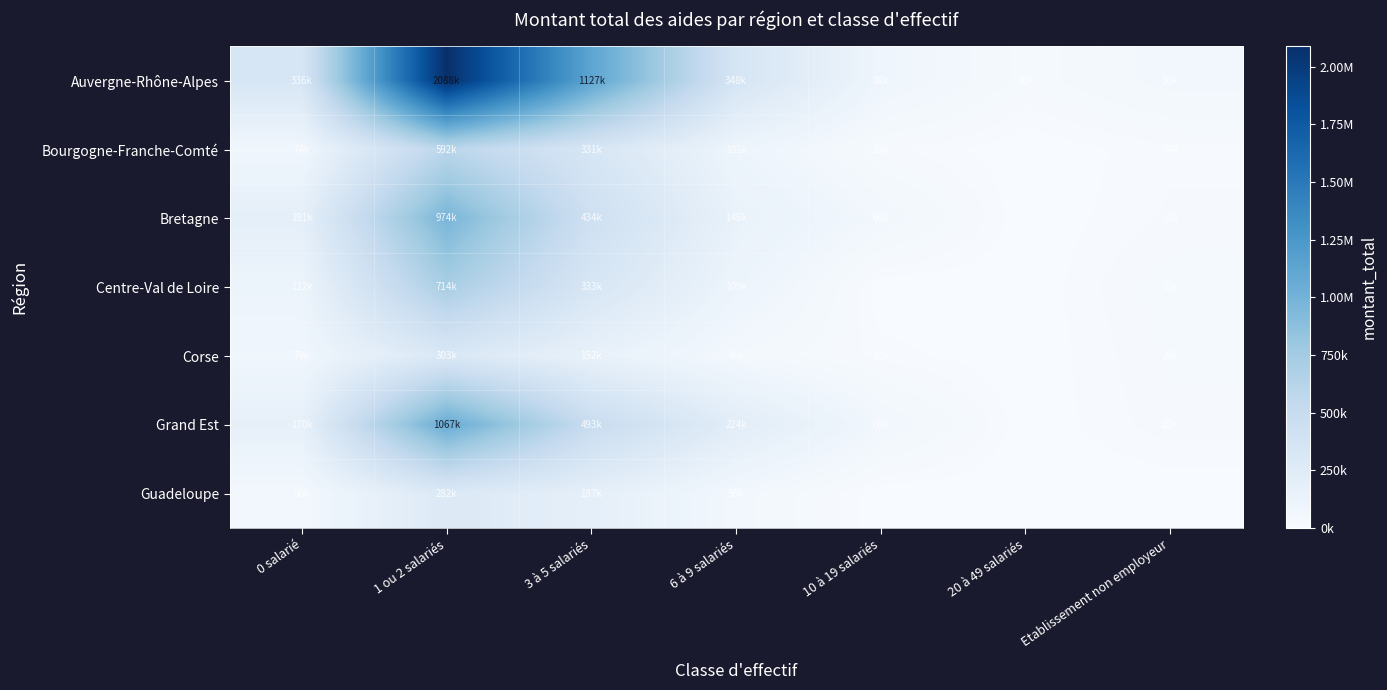

At which category does the chart reach its minimum across all series?

20 à 49 salariés